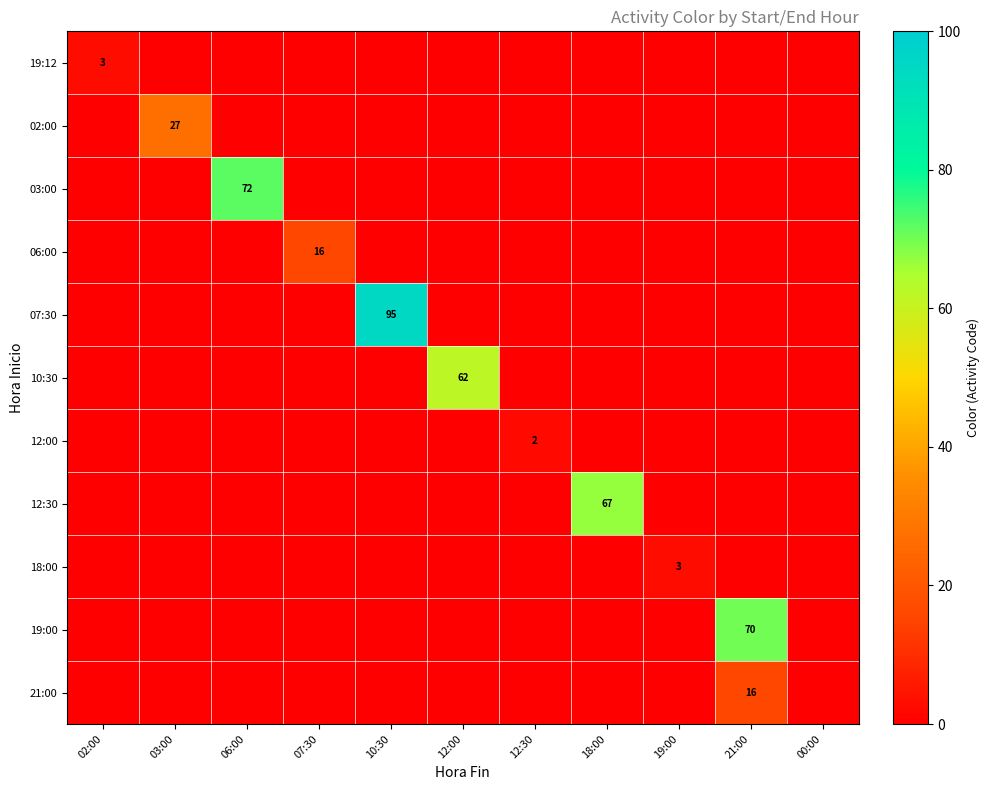

Is it true that 12:30 equals 67 at 18:00?

True